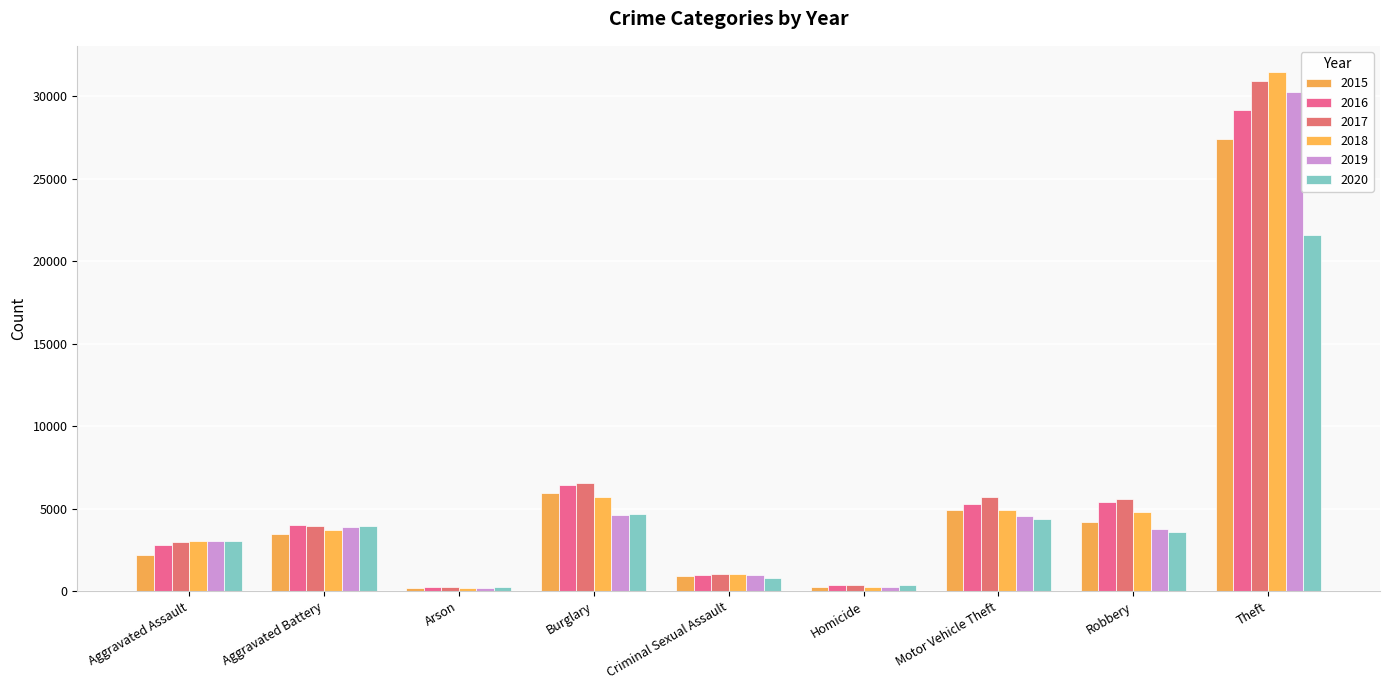

The 2020 series shows 2693 at Motor Vehicle Theft. True or false?

False